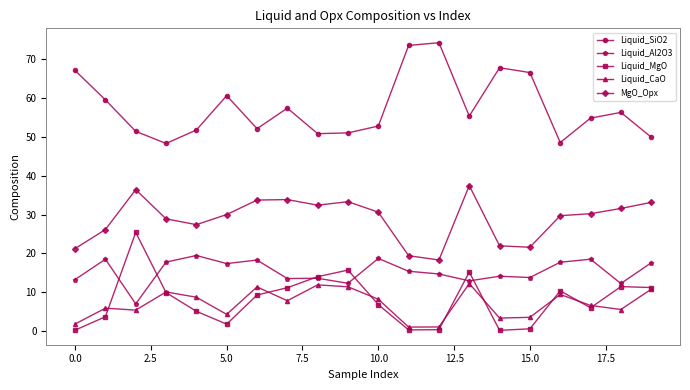

How many data points in Liquid_CaO are less than 7?

10